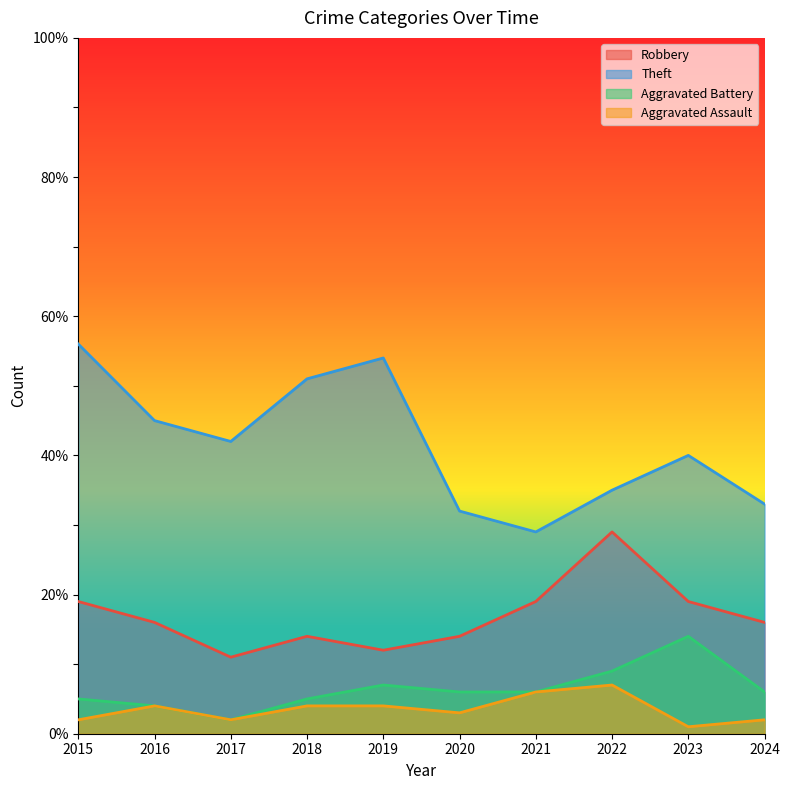

Where is Robbery nearest to the value 20?

2015